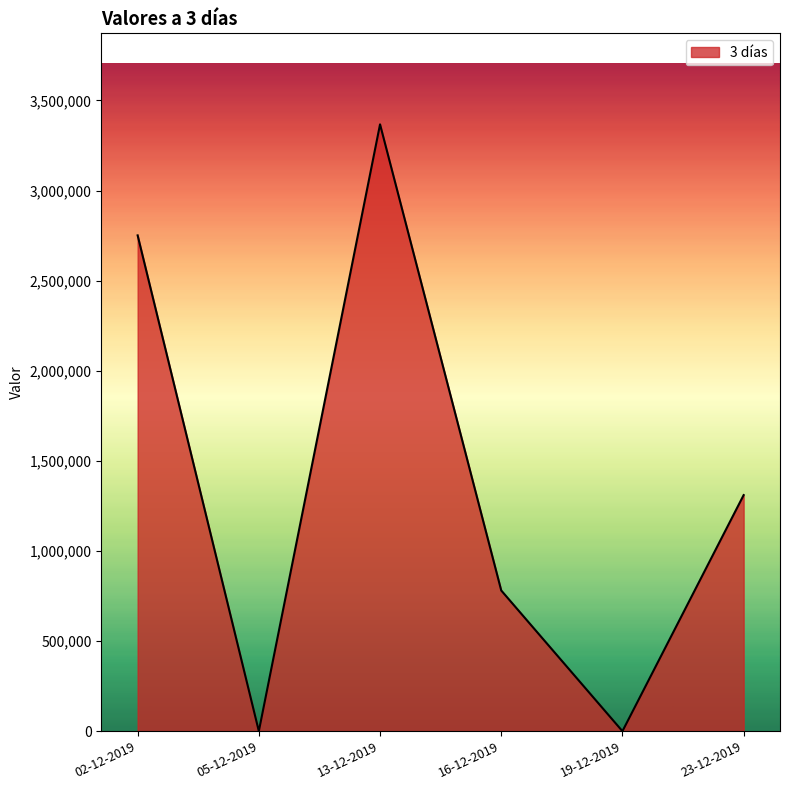

At which label is the value closest to 1683500?

23-12-2019